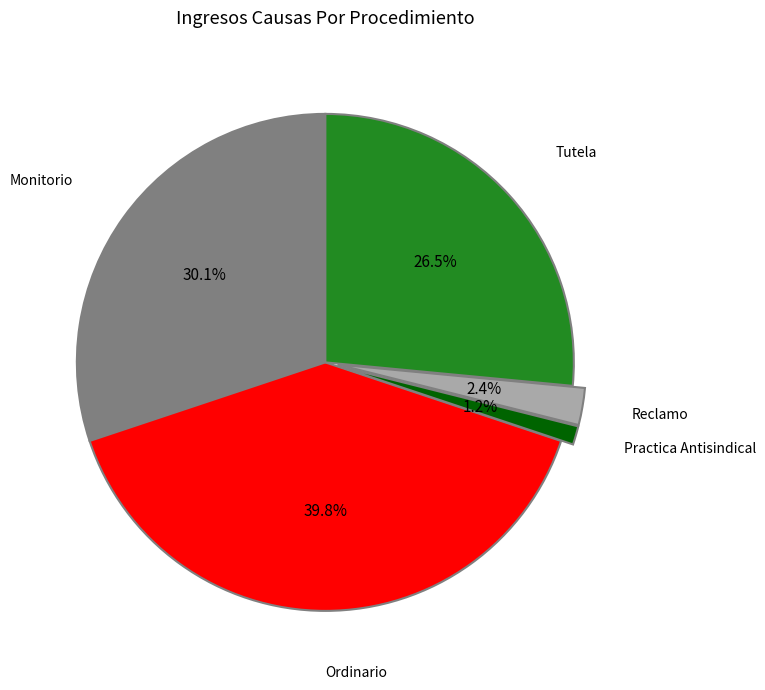

Count the number of slices in the pie.

5